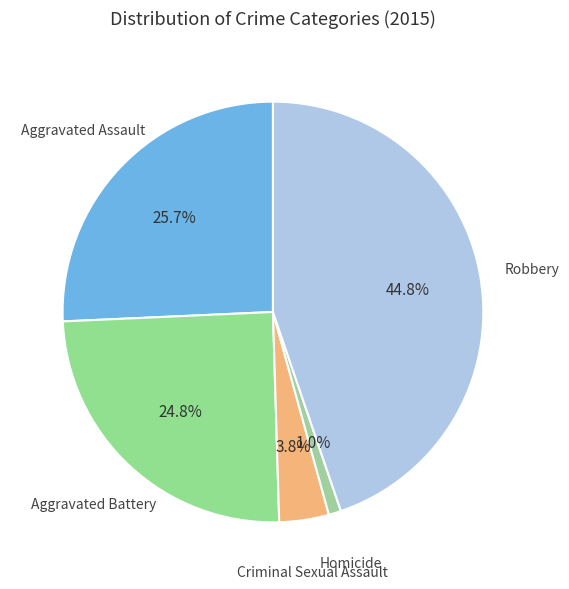

Is there any slice that represents more than half of the pie?

No